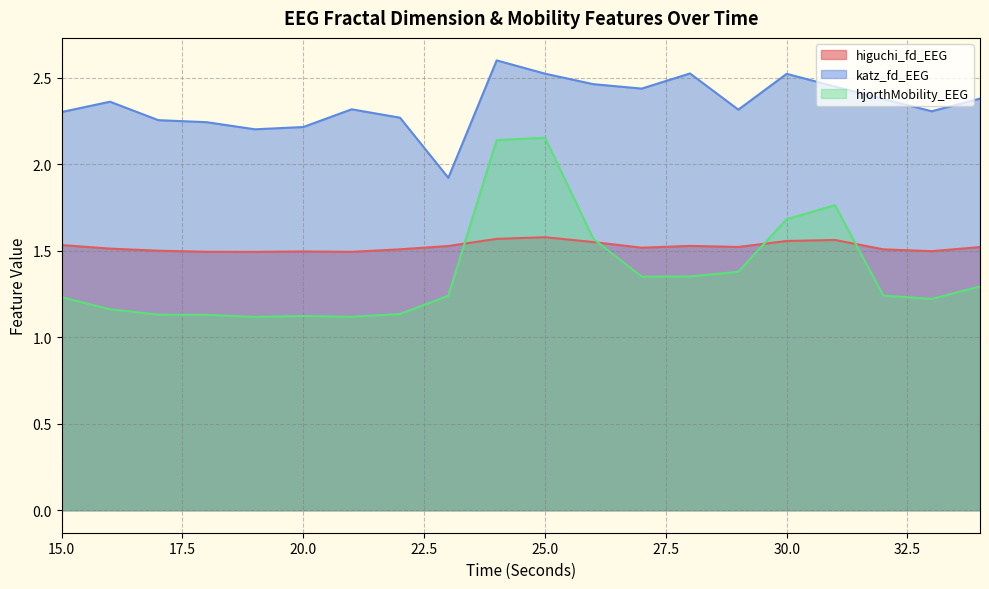

Which series has the largest range (max minus min)?

hjorthMobility_EEG